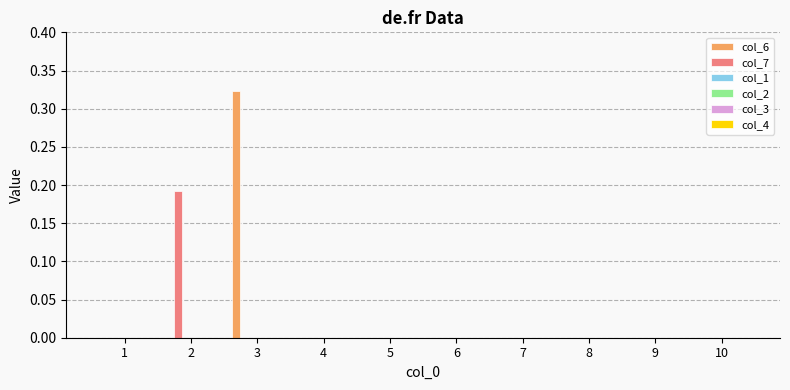

What is the maximum value shown in the chart?

0.3